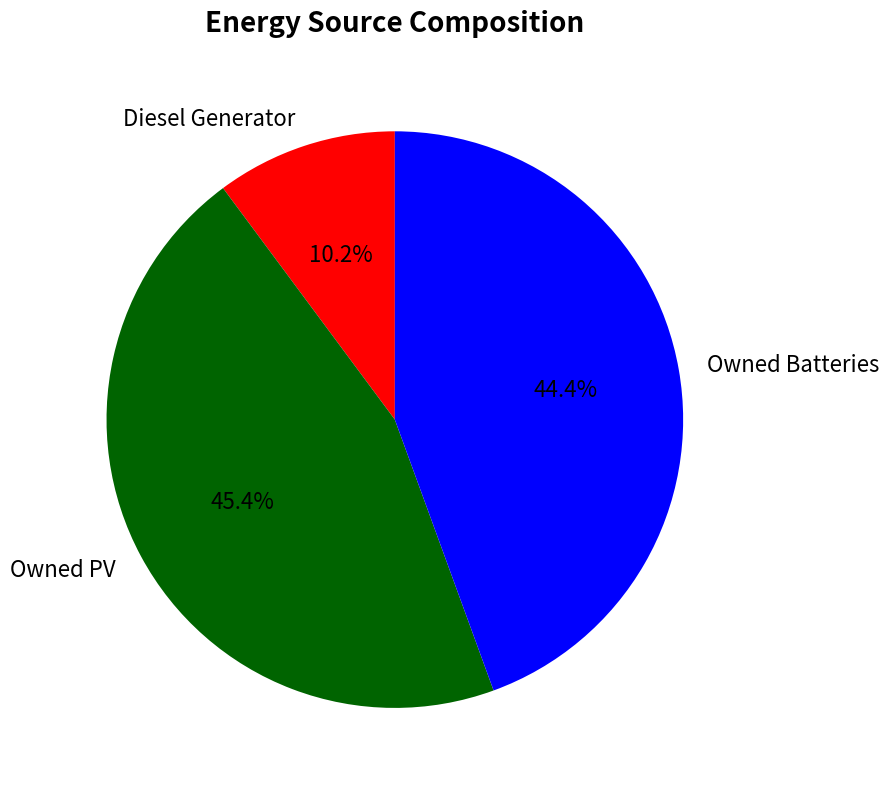

Does Owned PV account for over 50% of the chart?

No